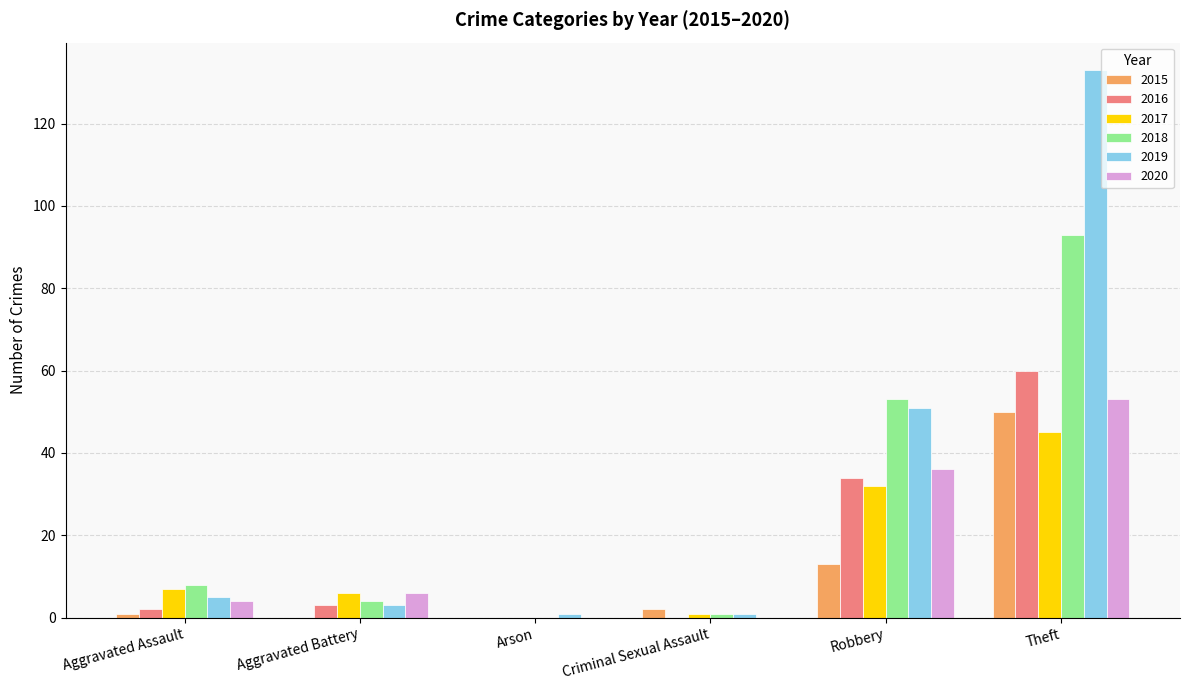

Are the bars grouped side by side (vs. stacked)?

Yes